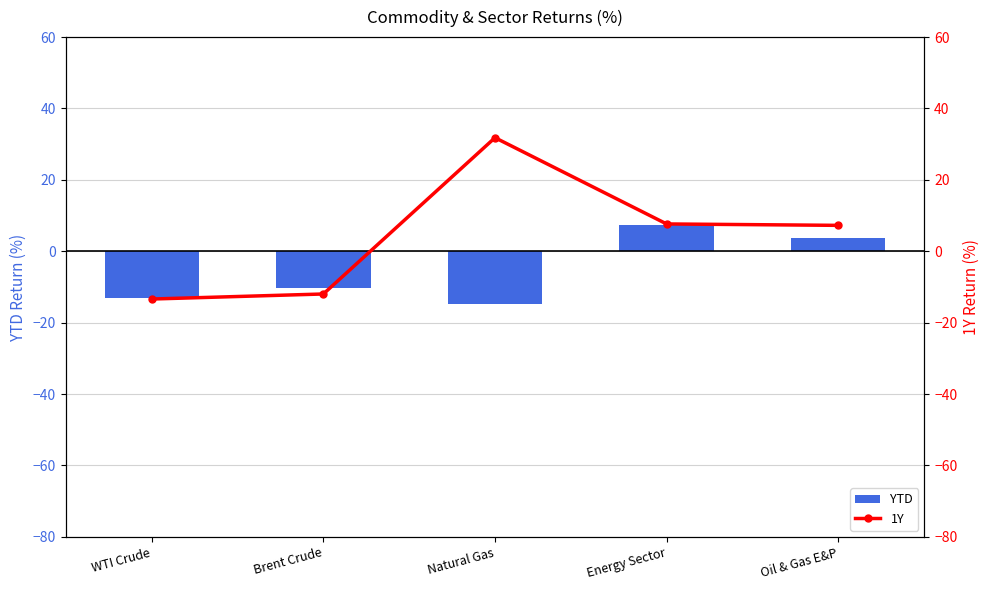

List the series in order of their peak value, lowest first.

YTD, 1Y